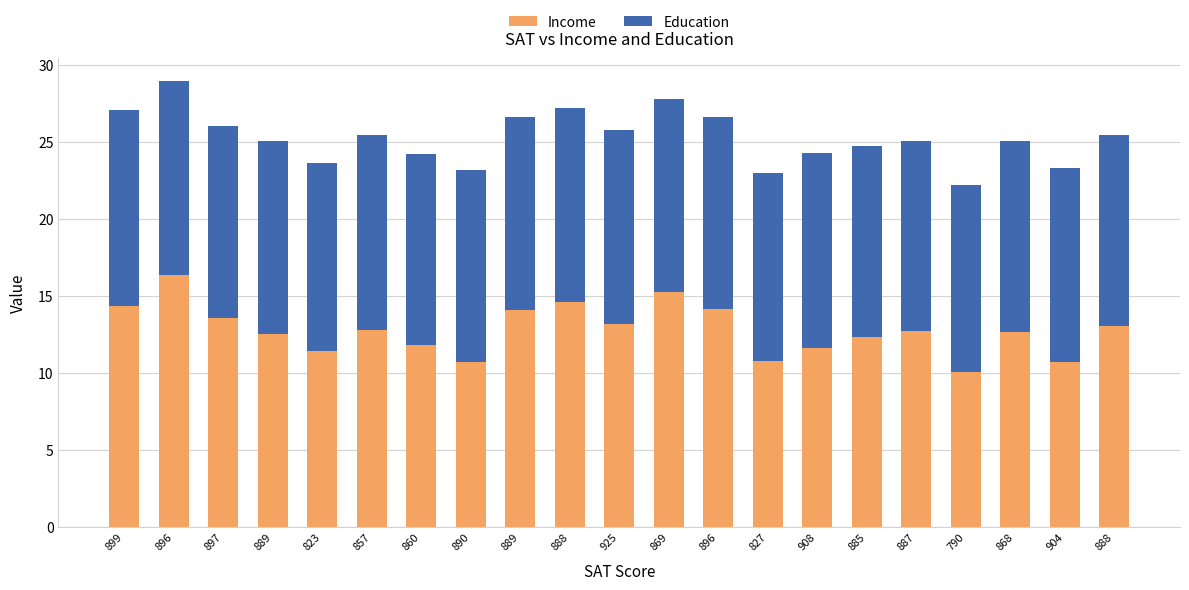

Read the Education value at 889.

12.5